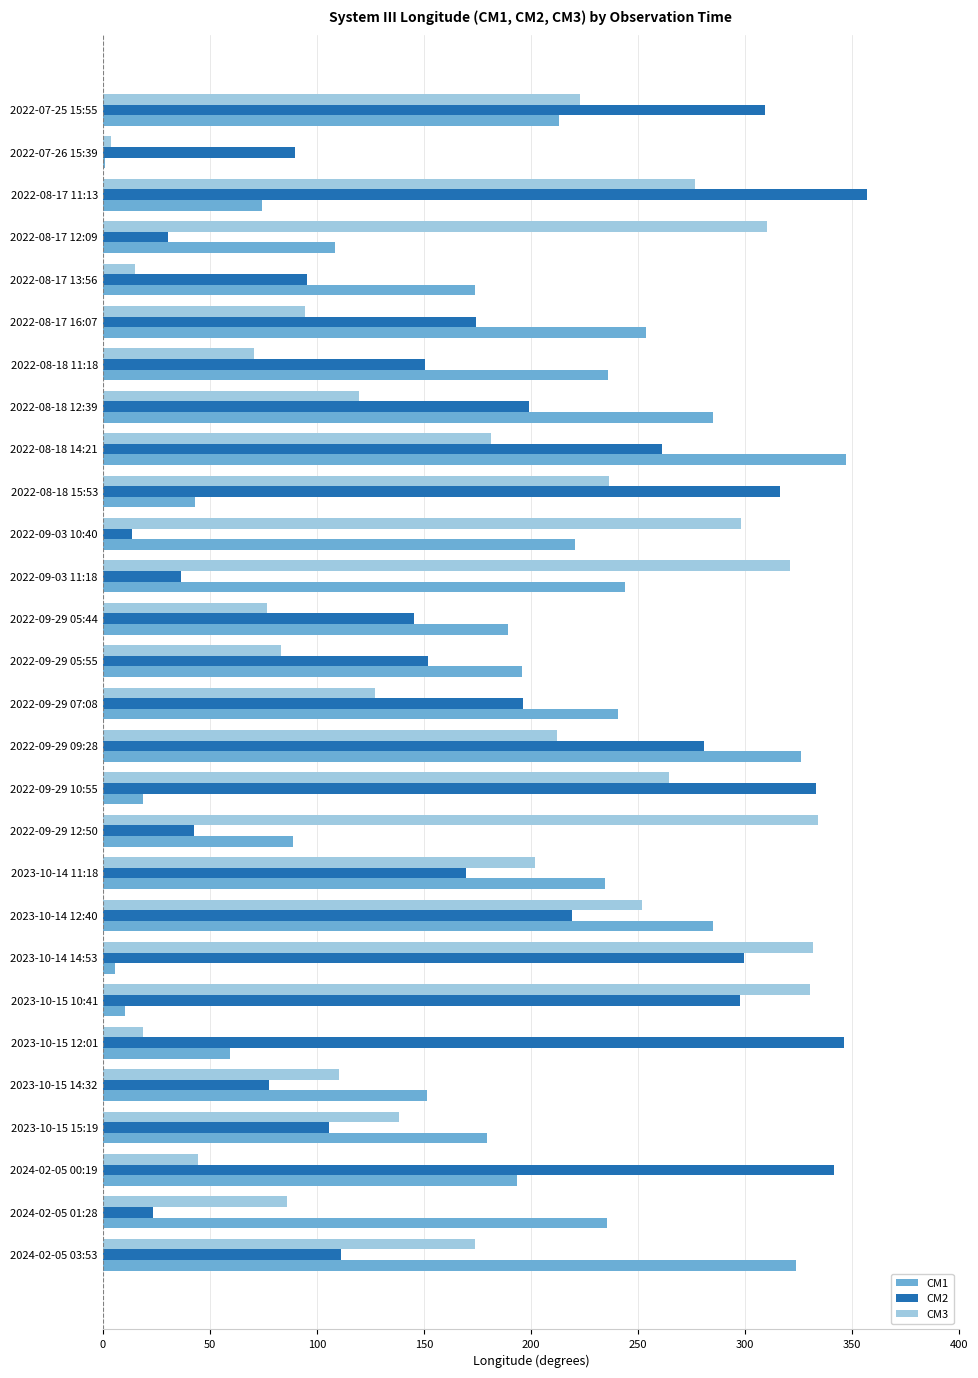

Between 2022-07-25 15:55 and 2022-09-03 11:18, which series saw the biggest shift?

CM2